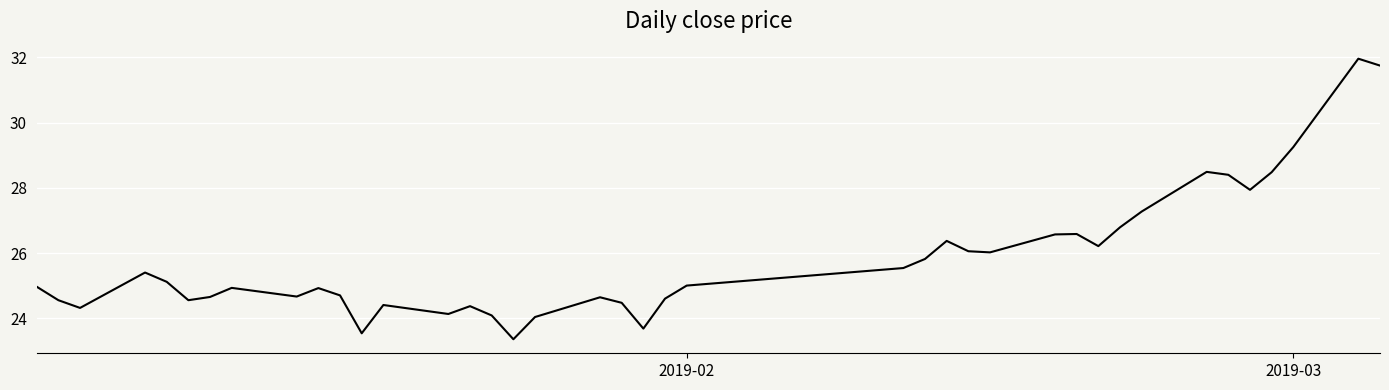

True or false: there are more than 0 points higher than both neighbors.

True